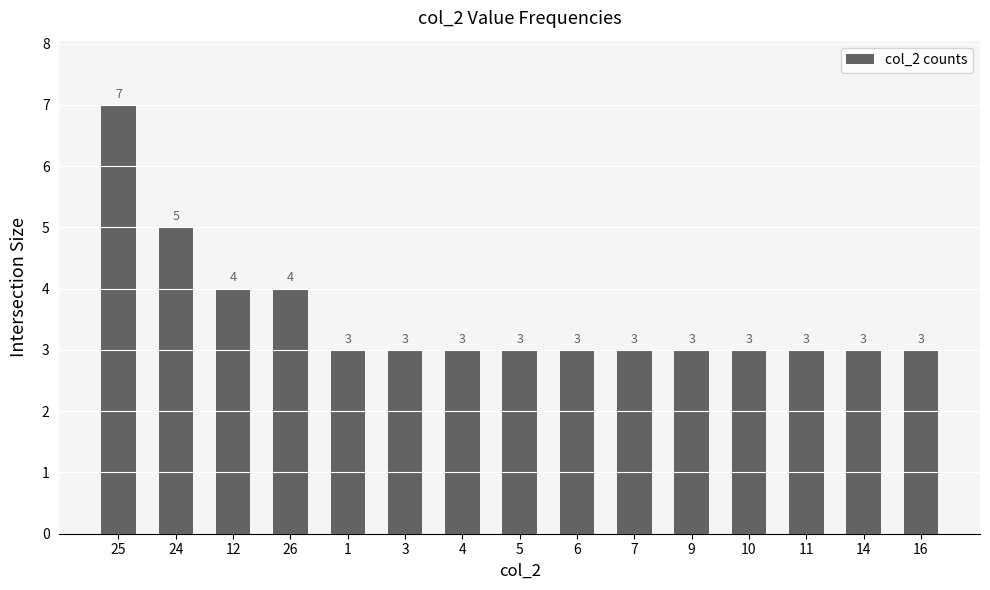

Are the bars grouped side by side (vs. stacked)?

No